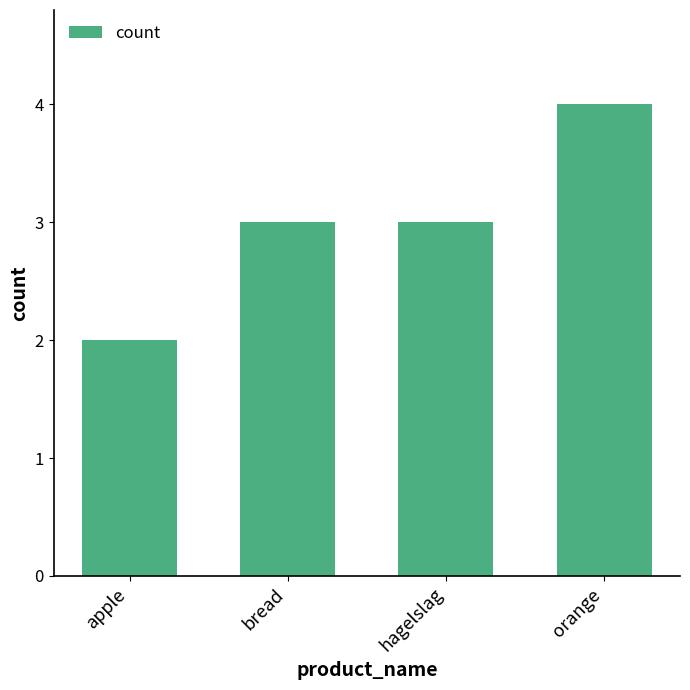

Is it true that the value at orange is 2?

False